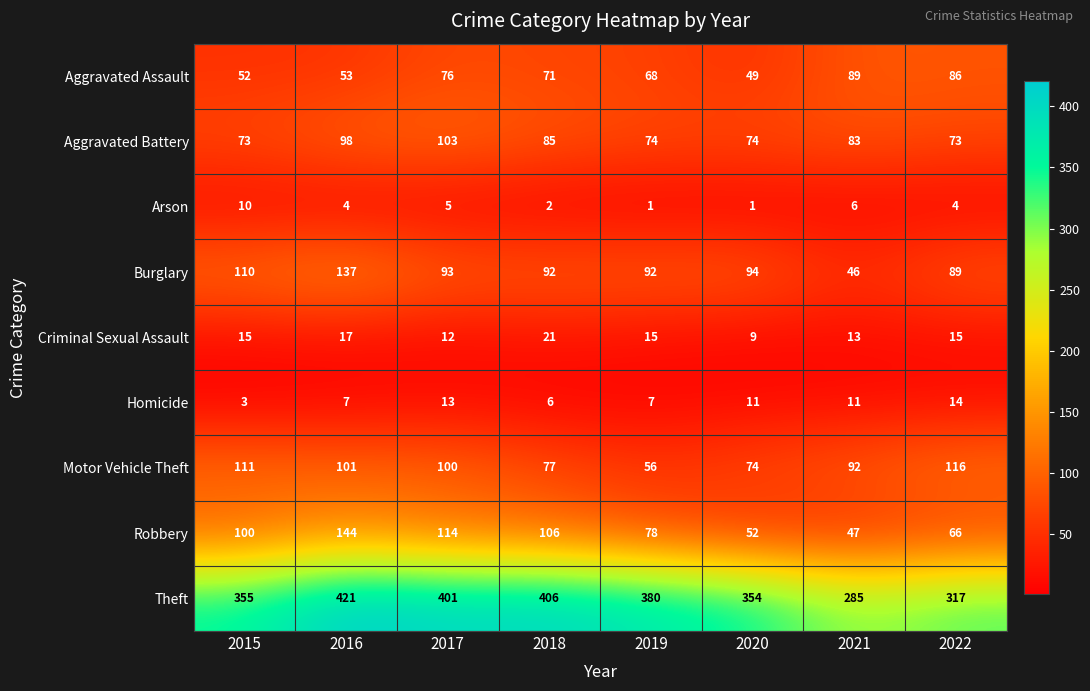

What is the sum of all Theft values?

2919